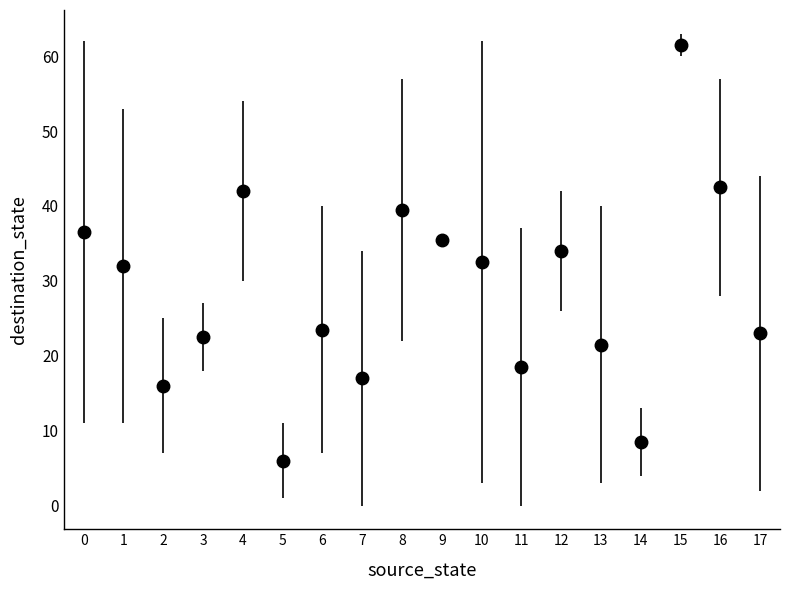

What is the change in value from 0 to 14?

-28.0